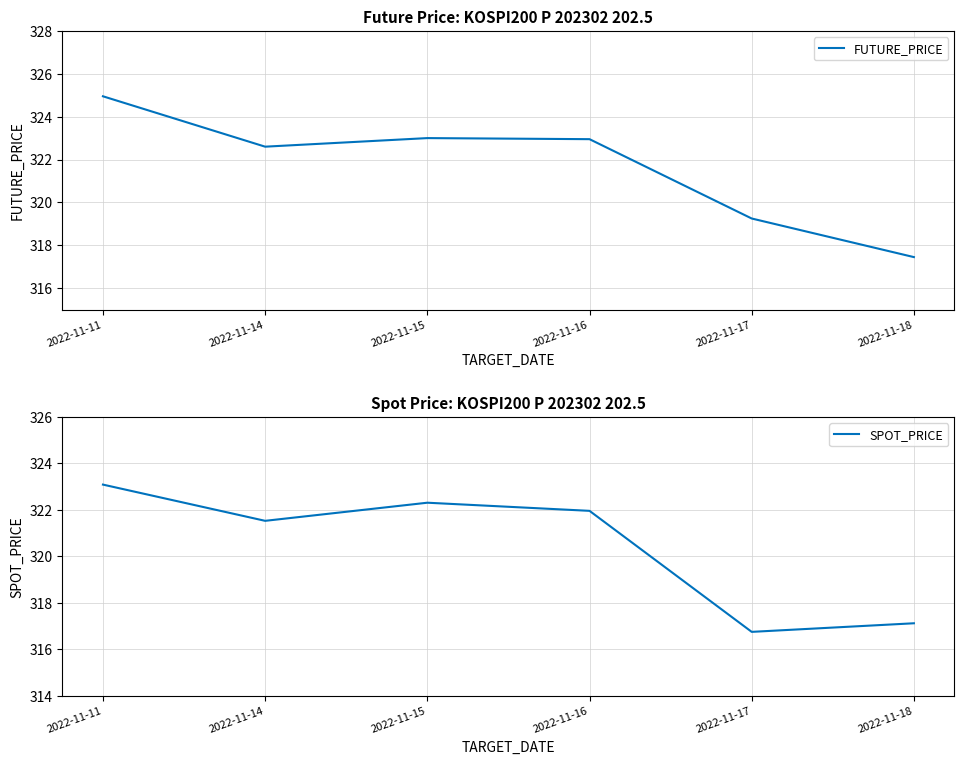

What are all the series names shown in the legend?

FUTURE_PRICE, SPOT_PRICE